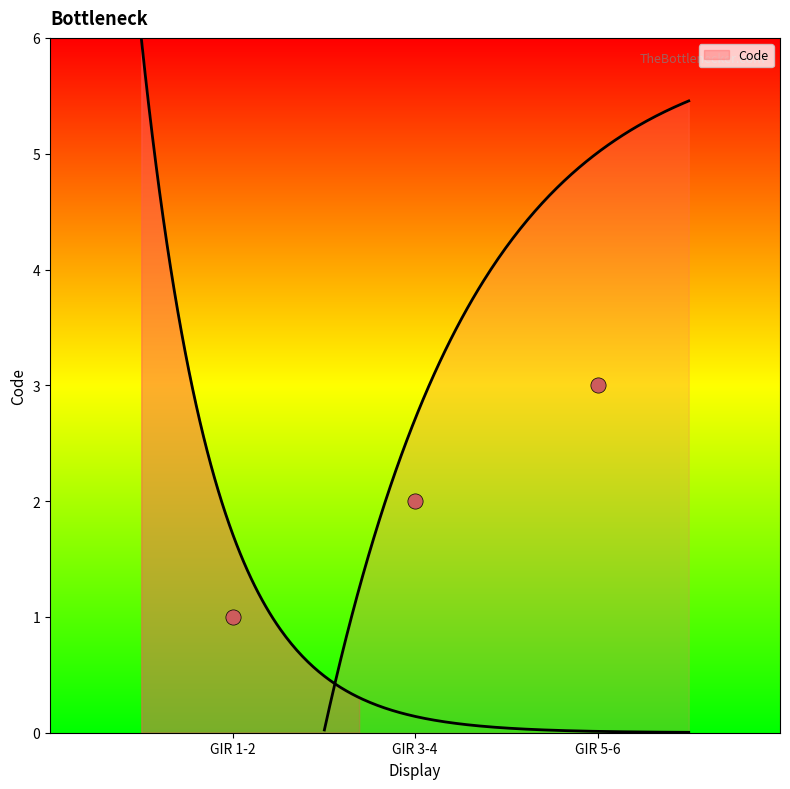

What is the change in value from GIR 1-2 to GIR 3-4?

+1